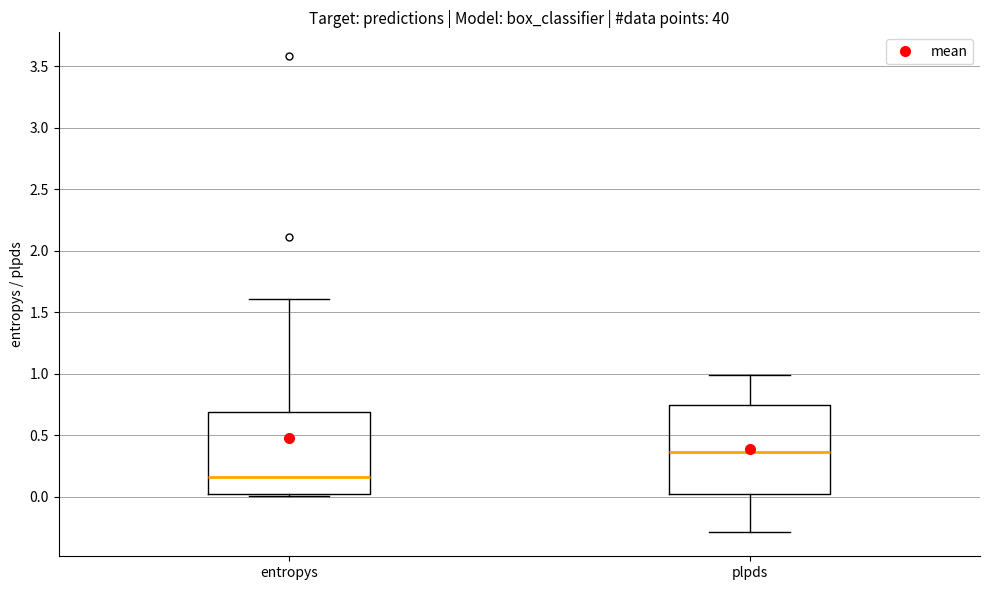

Where does the median line of the box for plpds sit on the y-axis? The values are not printed on the chart, so give them approximately, as read against the axis.

0.35